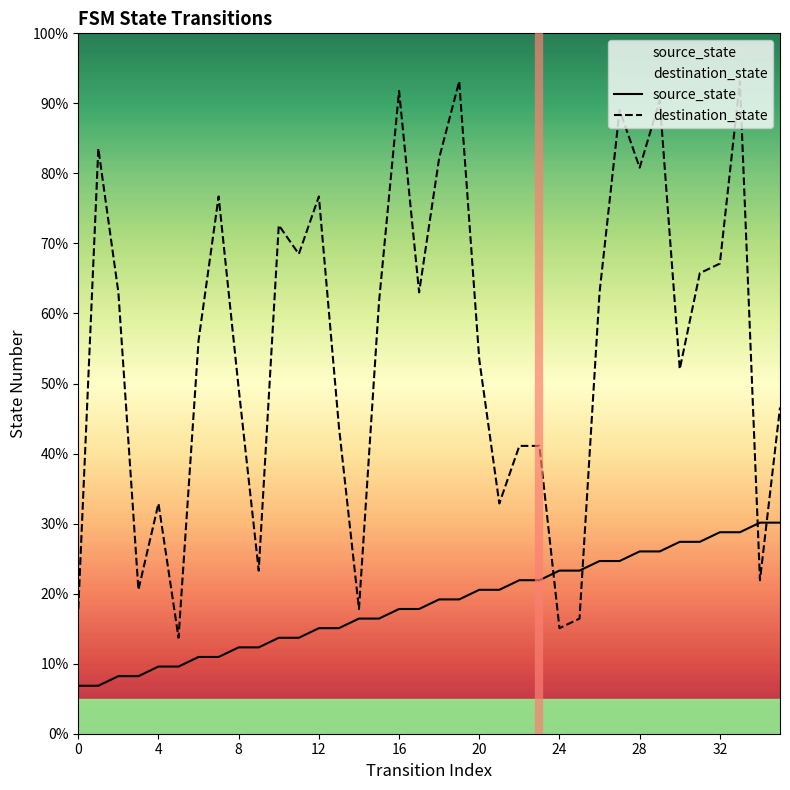

Where do destination_state and source_state first cross each other?

23 and 24